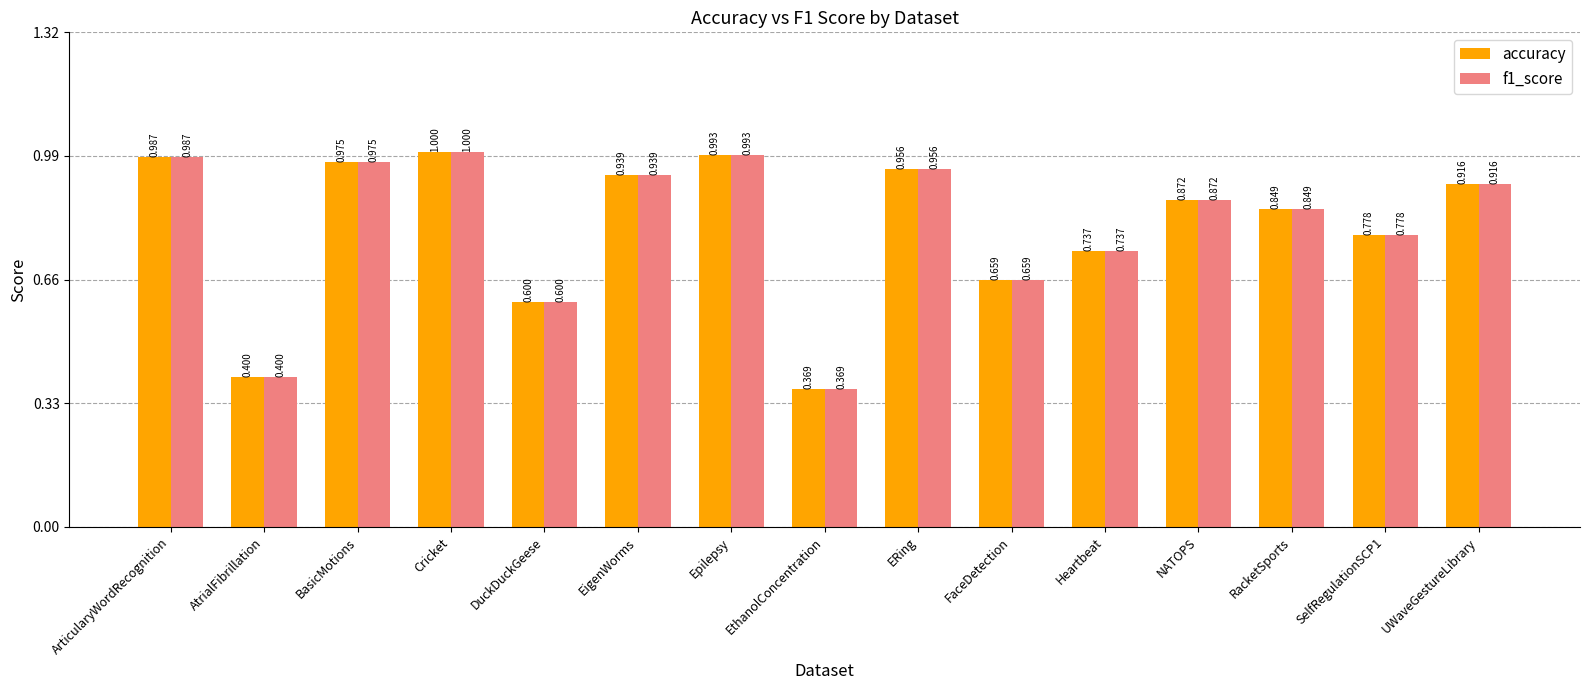

Count the number of categories in the chart.

15